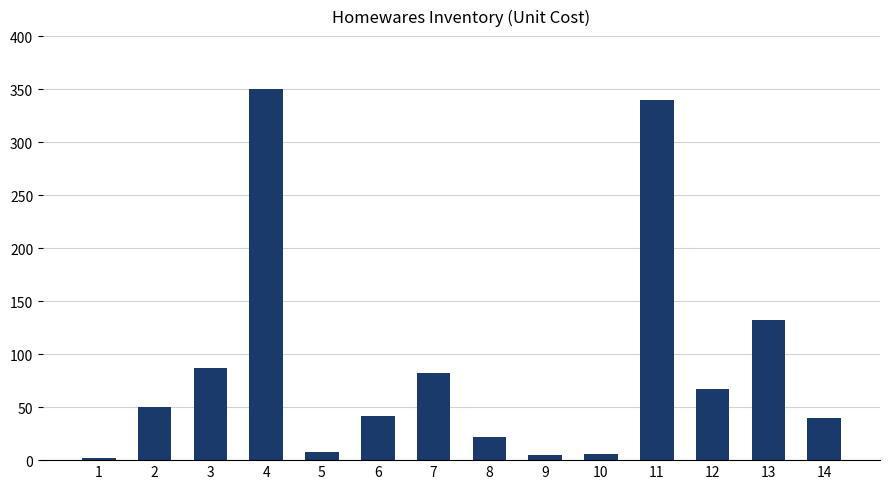

What is the greatest value displayed?

350.0